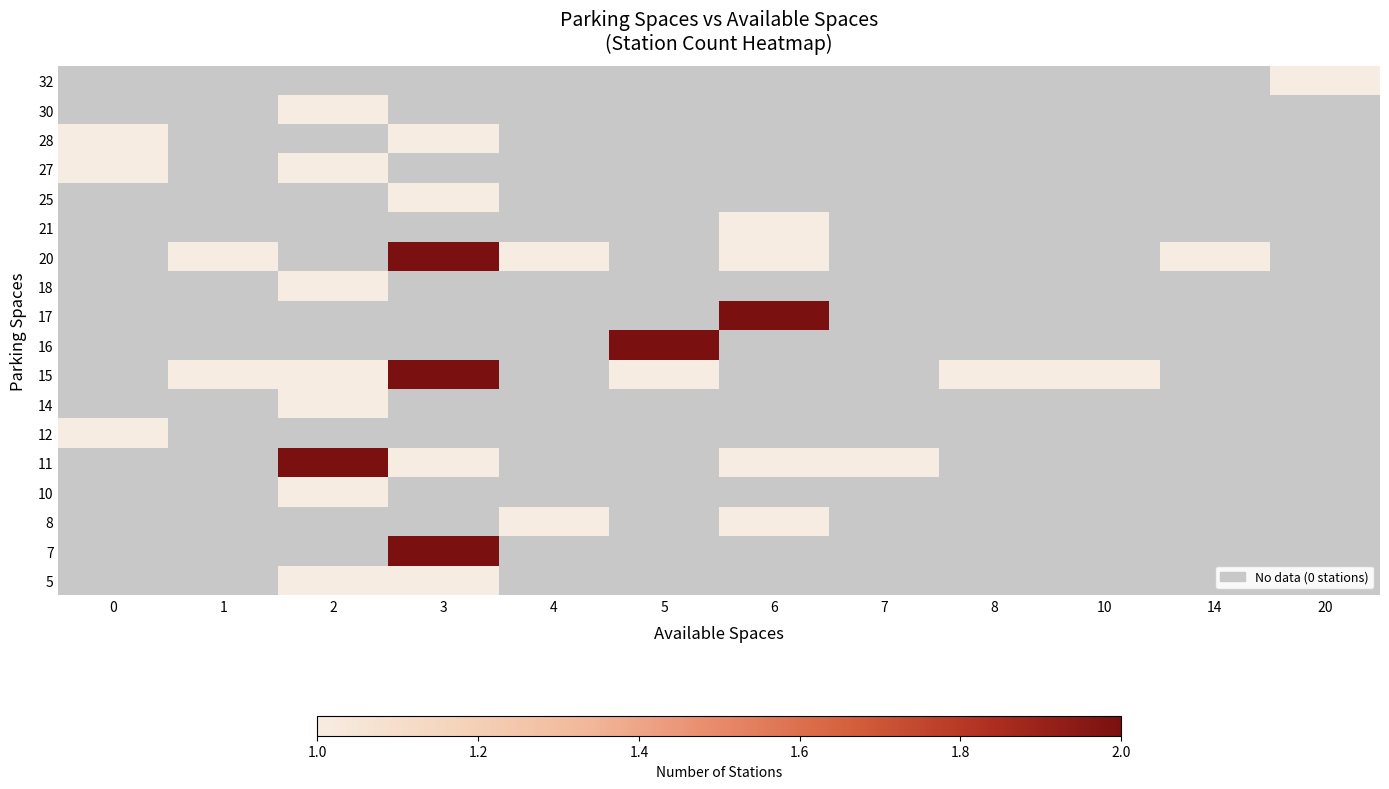

What is the highest value of the 12 series?

1